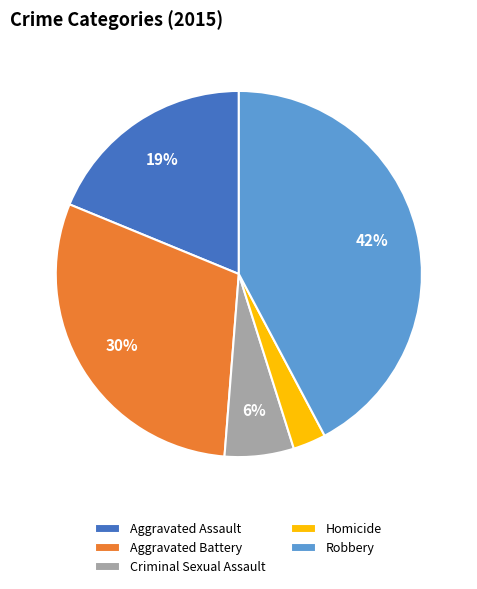

To the nearest percent, what is the difference between the largest and smallest slice percentages?

39%